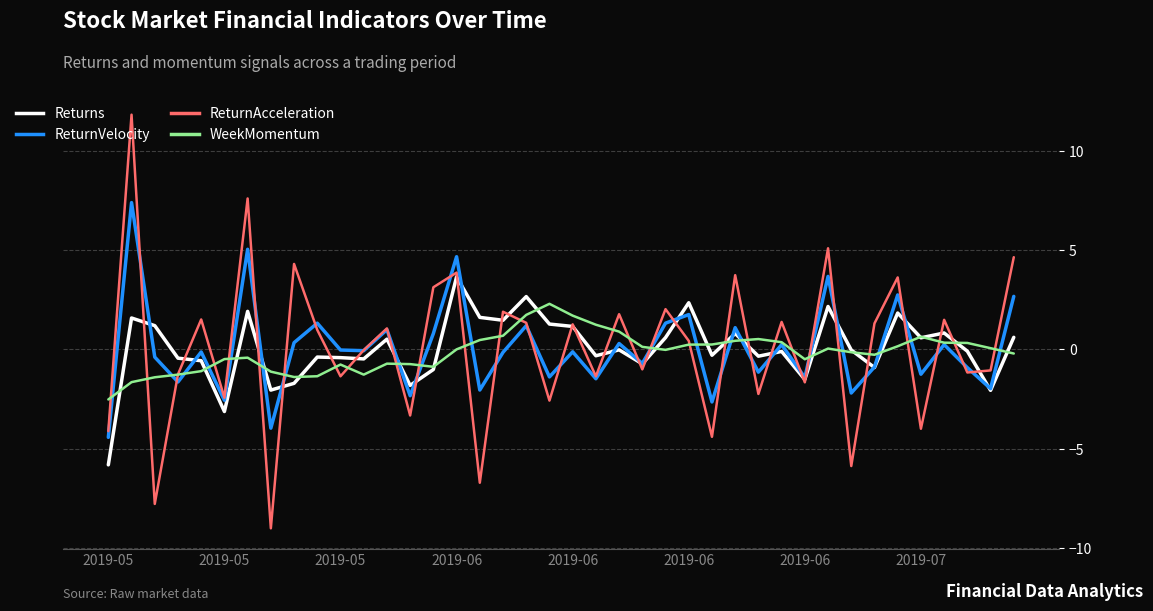

Rank the series by their maximum value, from lowest to highest.

WeekMomentum, Returns, ReturnVelocity, ReturnAcceleration